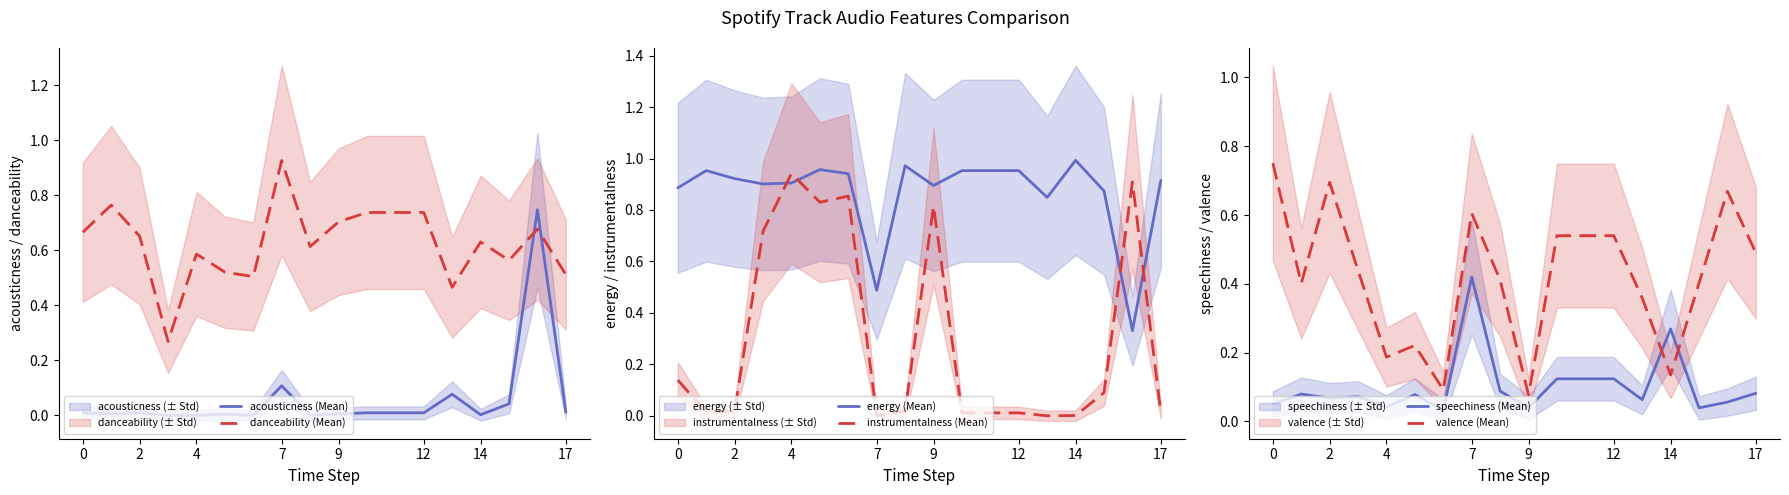

Which series has the largest range (max minus min)?

instrumentalness (Mean)